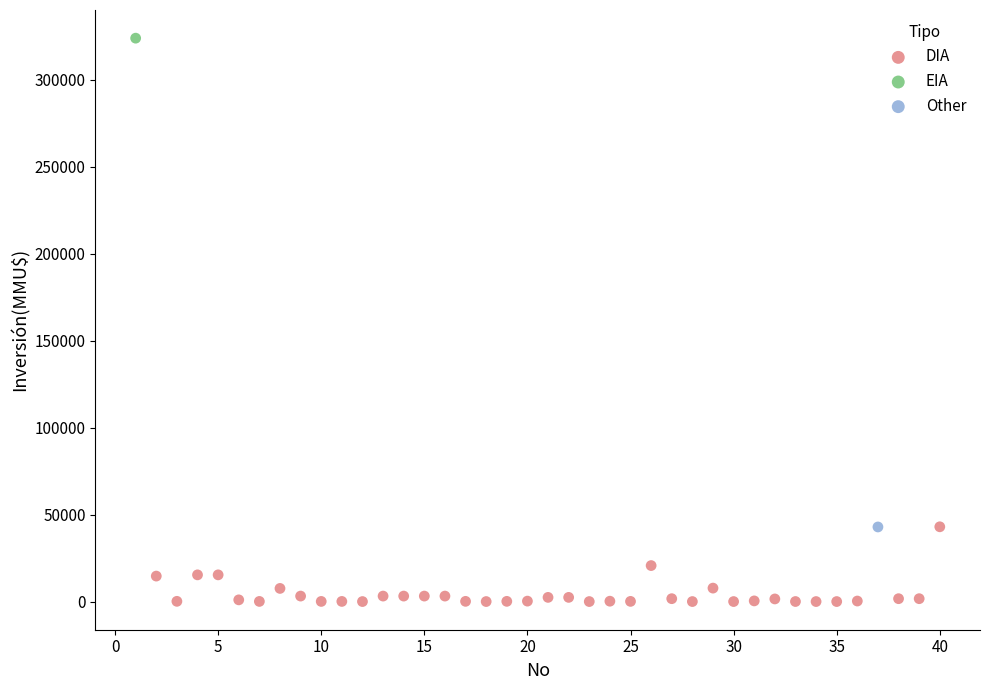

What are all the series names shown in the legend?

DIA, EIA, Other